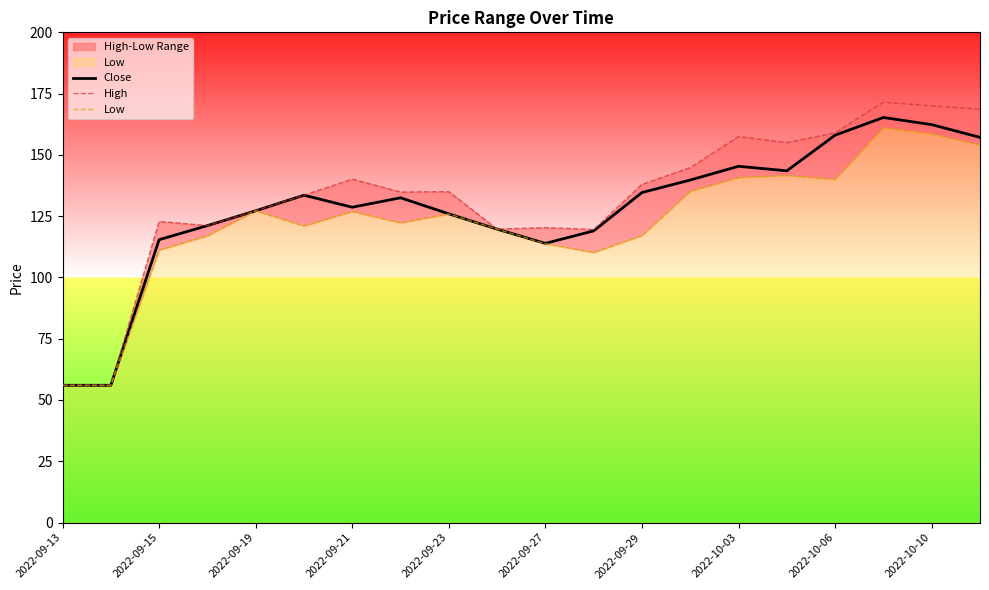

Is it true that Close equals 57.8 at 2022-09-21?

False